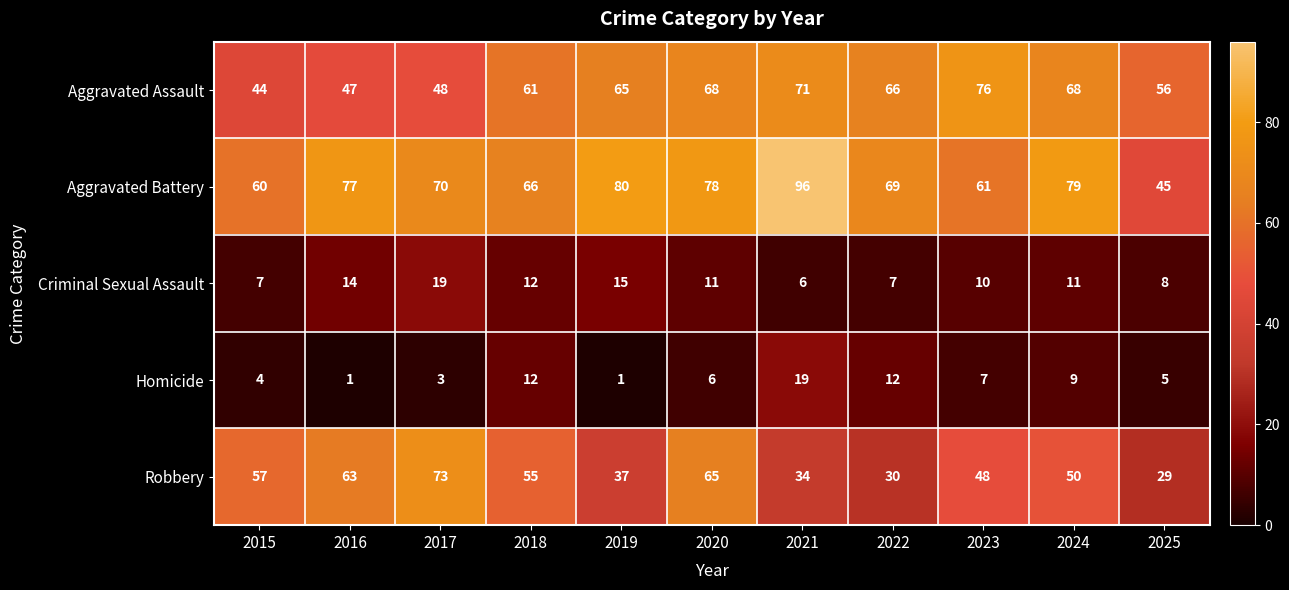

At 2024, list the series in order from smallest to largest.

Homicide, Criminal Sexual Assault, Robbery, Aggravated Assault, Aggravated Battery